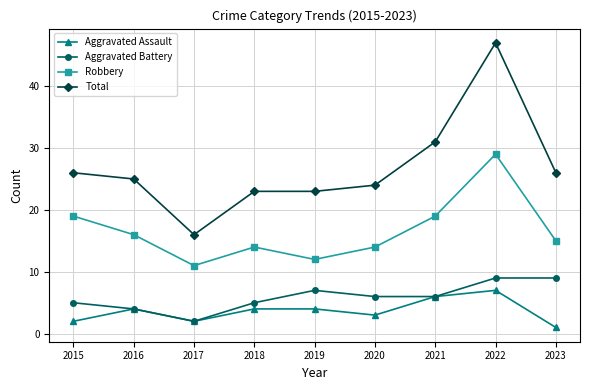

The value of Robbery at 2016 is 16. True or false?

True